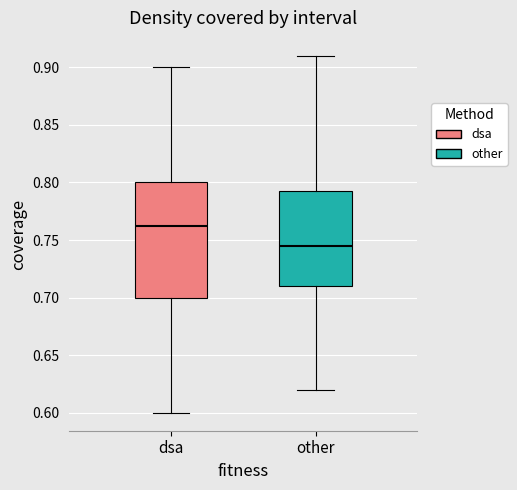

Reading left to right, transcribe this box plot: for each box, give where its median line is, the range the box spans, and where its two whiskers end, as read against the y-axis. The values are not printed on the chart, so give them approximately, as read against the axis.

dsa: median 0.765, box 0.700 to 0.800, whiskers 0.600 to 0.900
other: median 0.745, box 0.710 to 0.795, whiskers 0.620 to 0.910